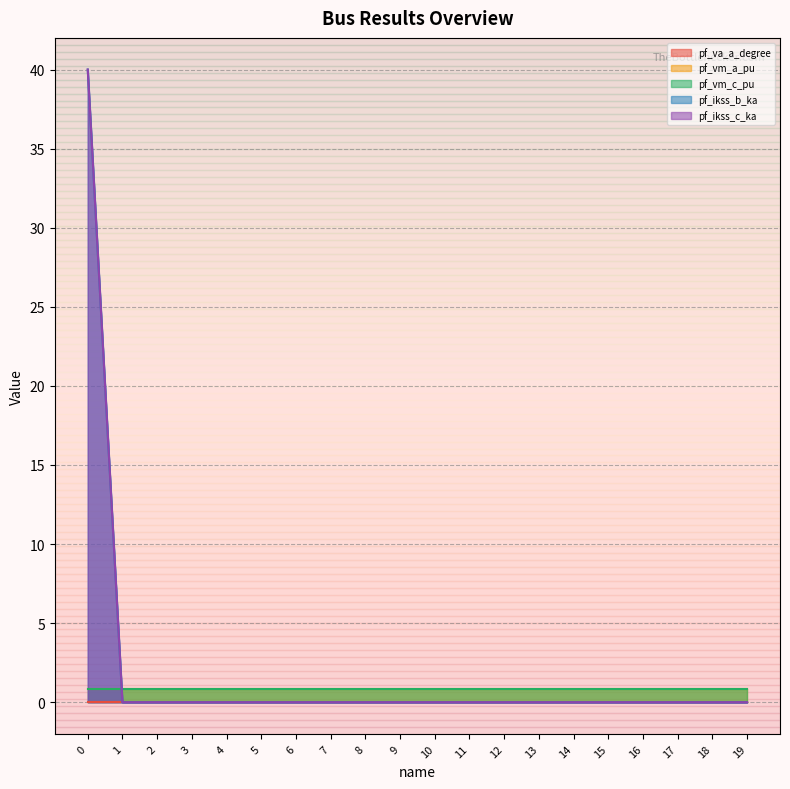

Which has a higher value, 9 or 11?

9